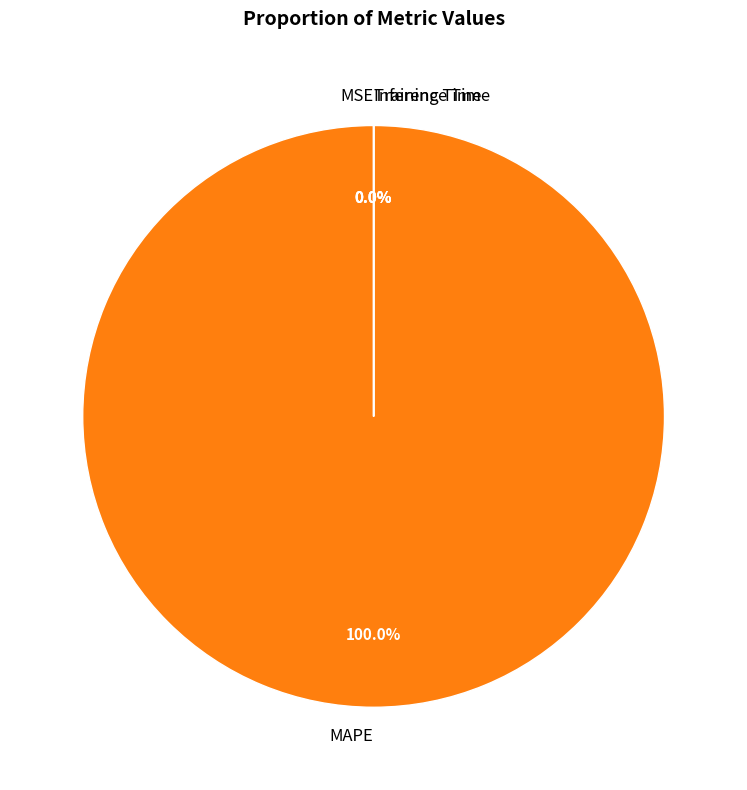

Which slice represents more than half of the pie?

MAPE